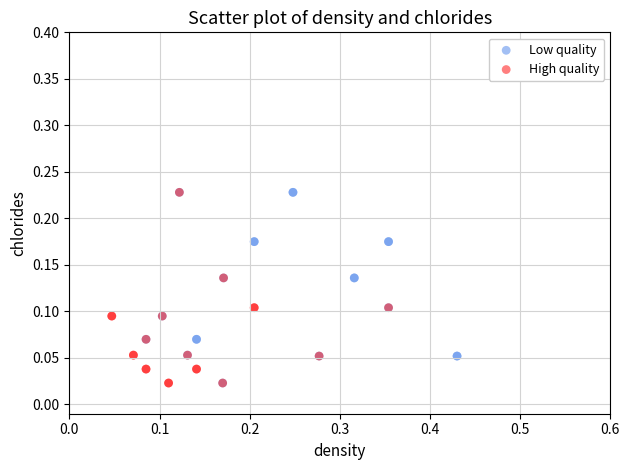

What are all the series names shown in the legend?

Low quality, High quality